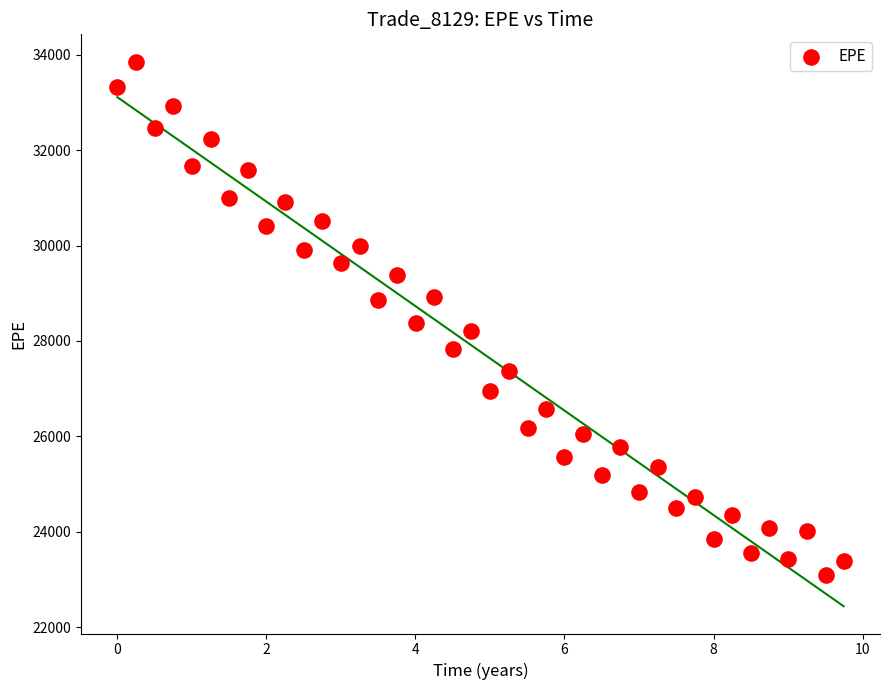

What is the range of Y values (max minus min)?

10758.8